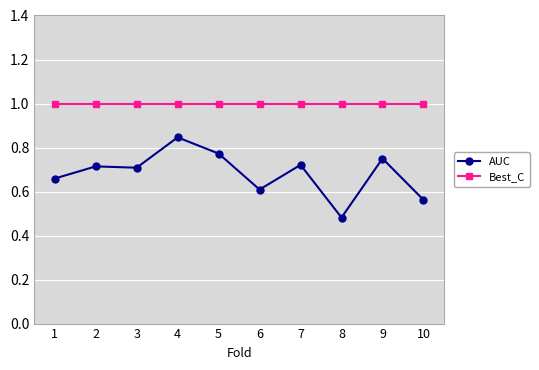

At which category does the chart reach its minimum across all series?

8